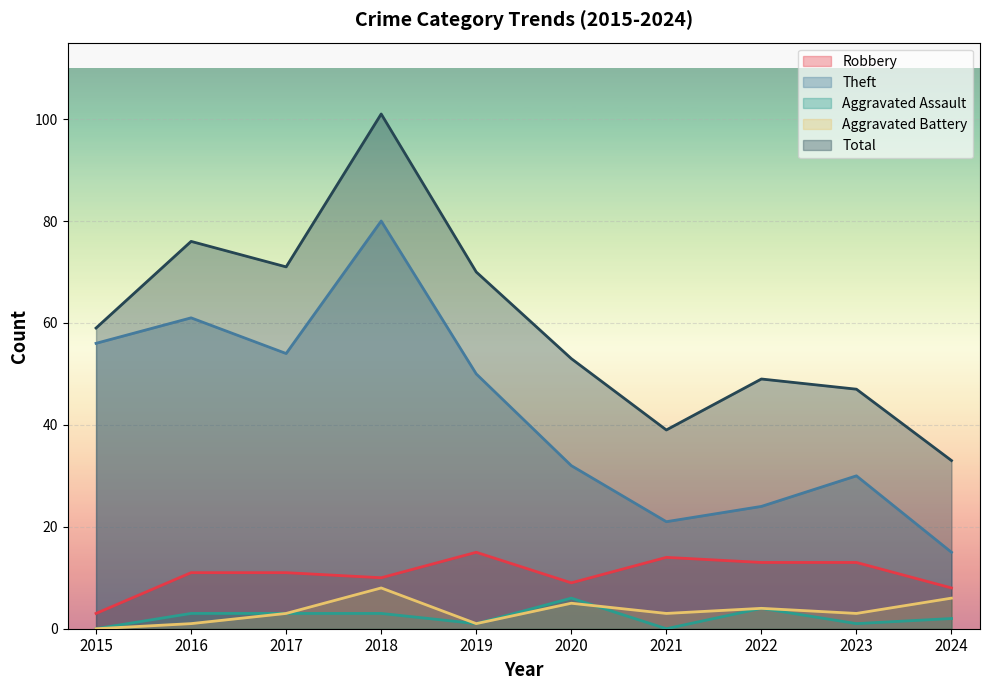

True or false: Aggravated Battery has more than 2 interior local peaks.

True